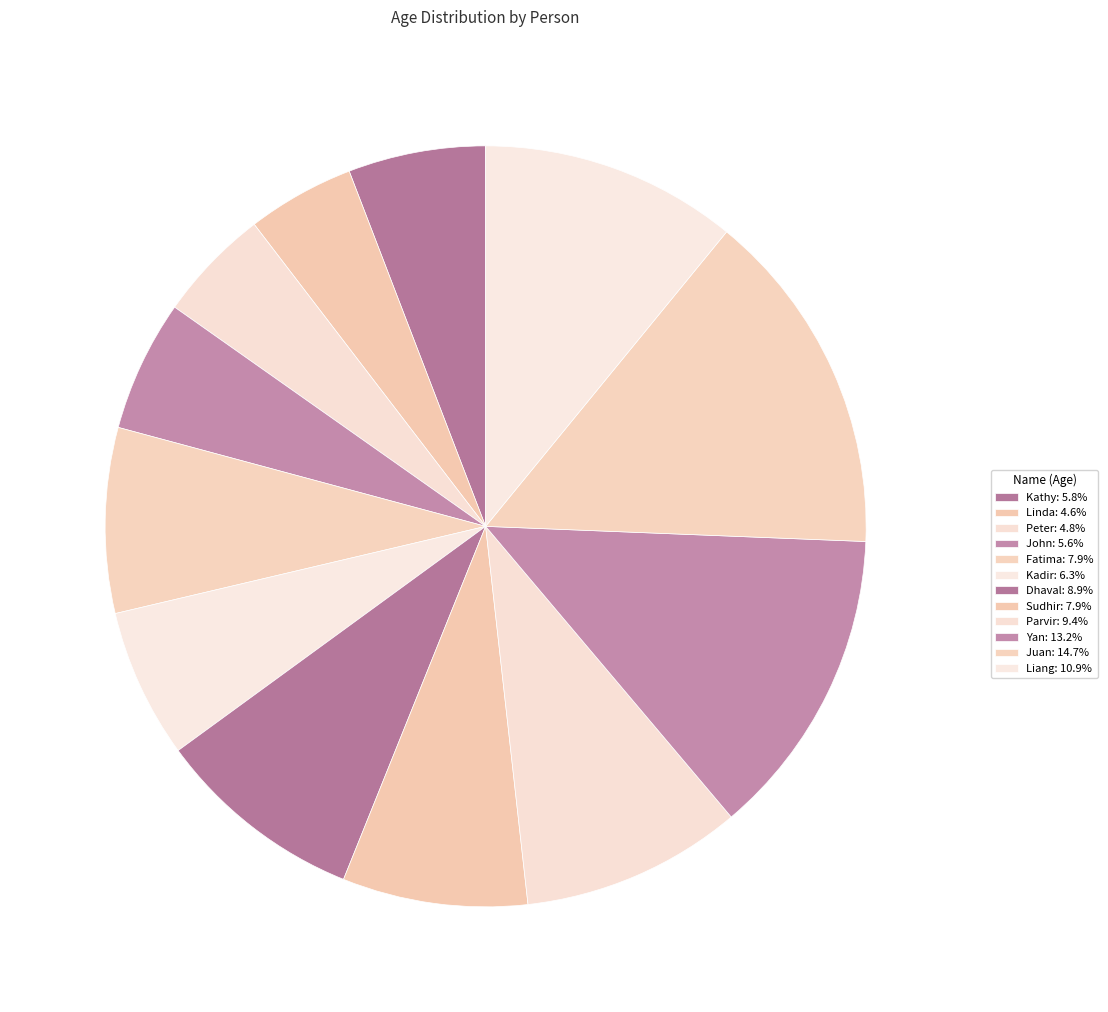

Combined, what portion of the pie is Linda and Juan?

19.3%